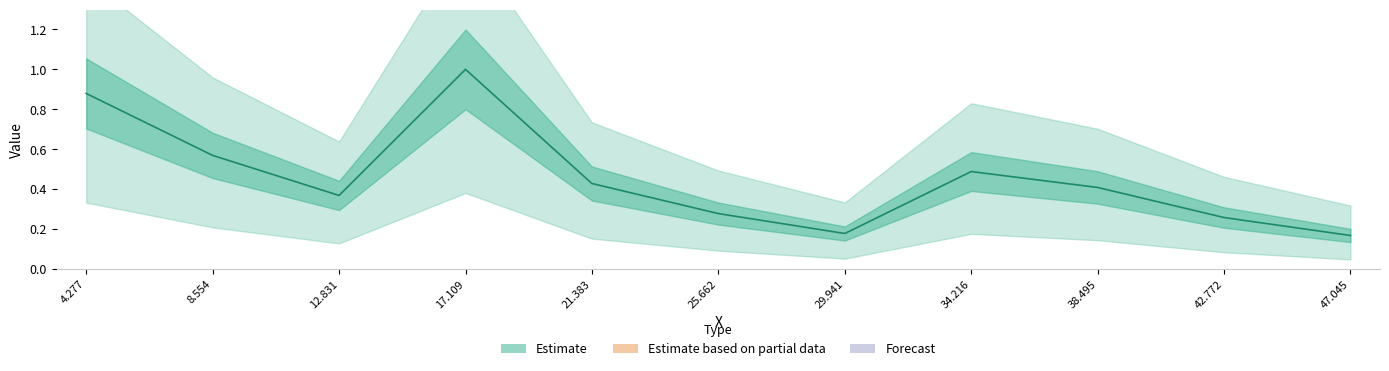

What is the sum of the values at 21.383 and 8.554?

1.0